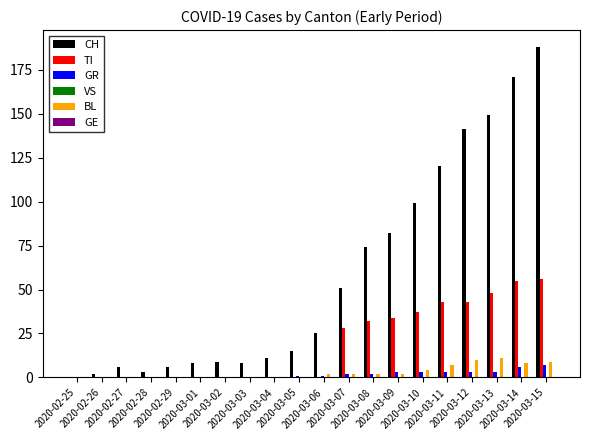

Which series has the widest spread of values?

CH